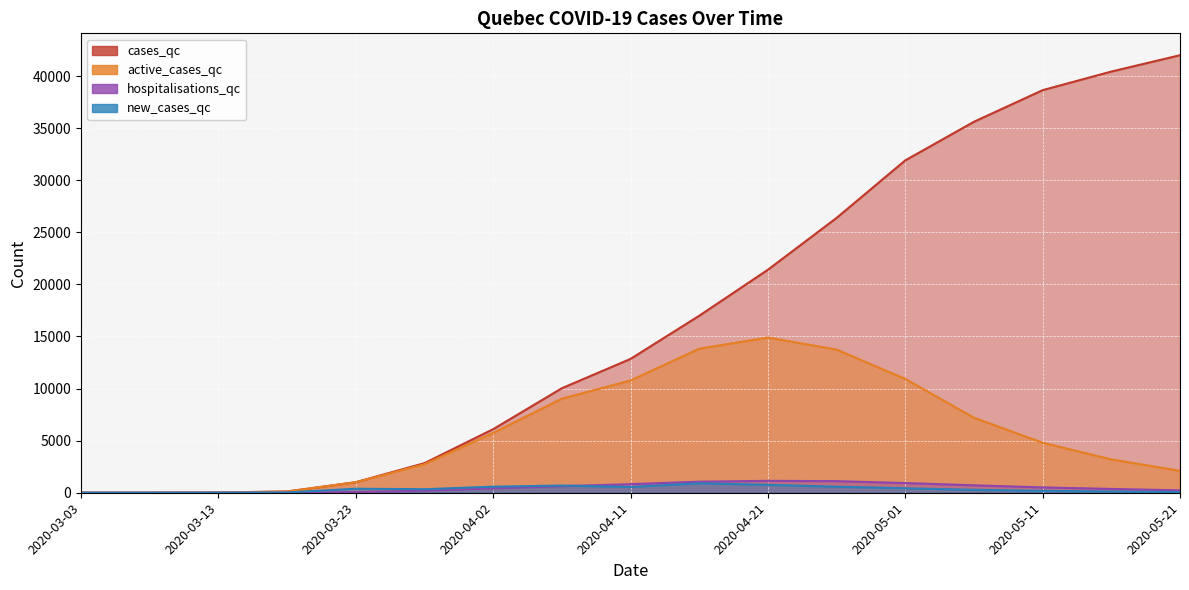

What is the value of the cases_qc point at the 13th from the left?

31905